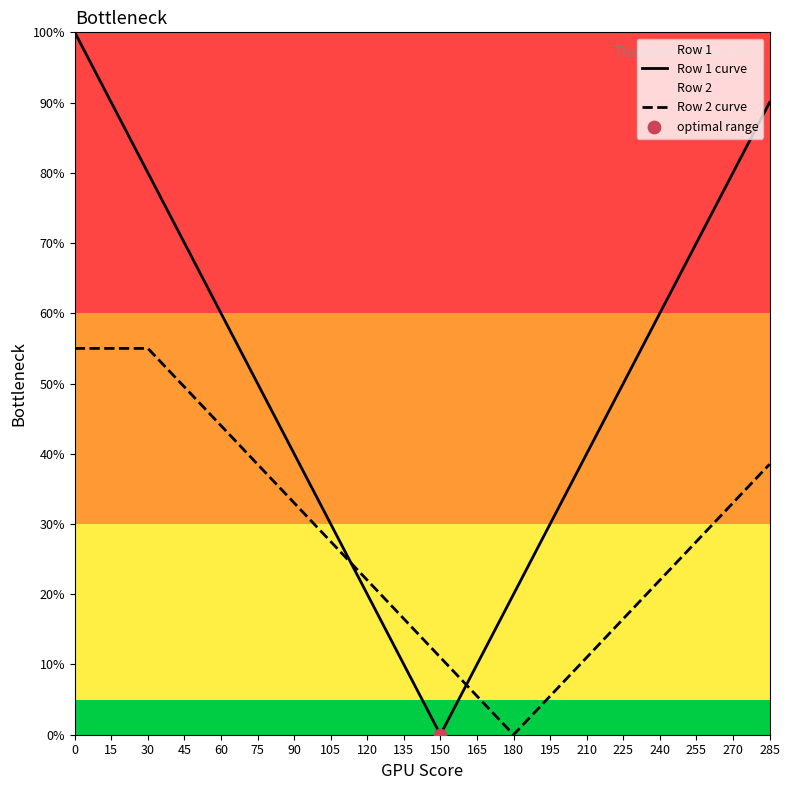

At how many categories does at least one series exceed 32?

13